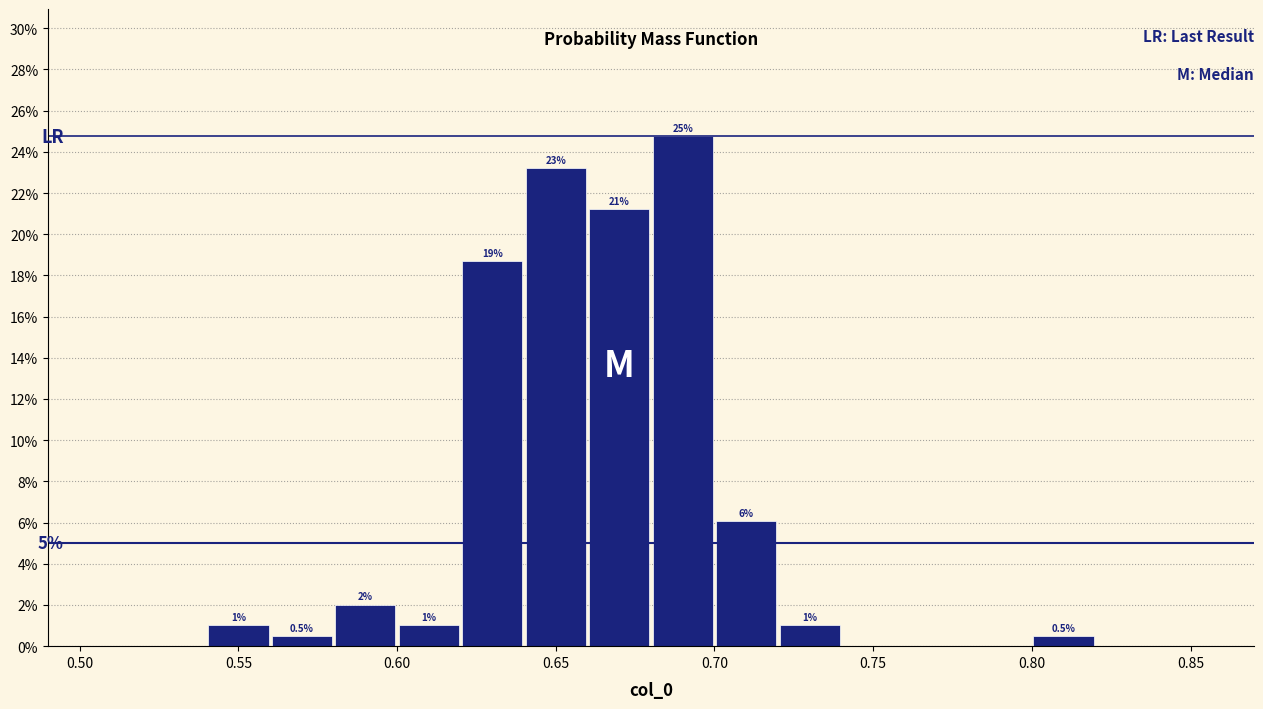

Over which range of the x-axis is the bar tallest?

0.68 to 0.70